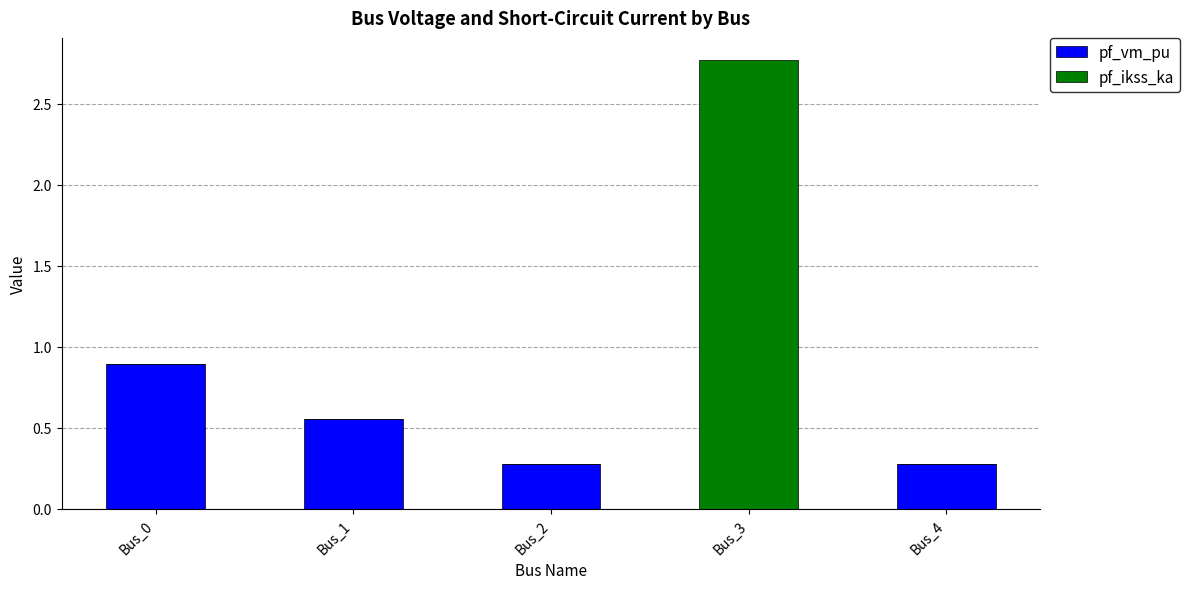

What is the maximum value for pf_vm_pu?

0.9